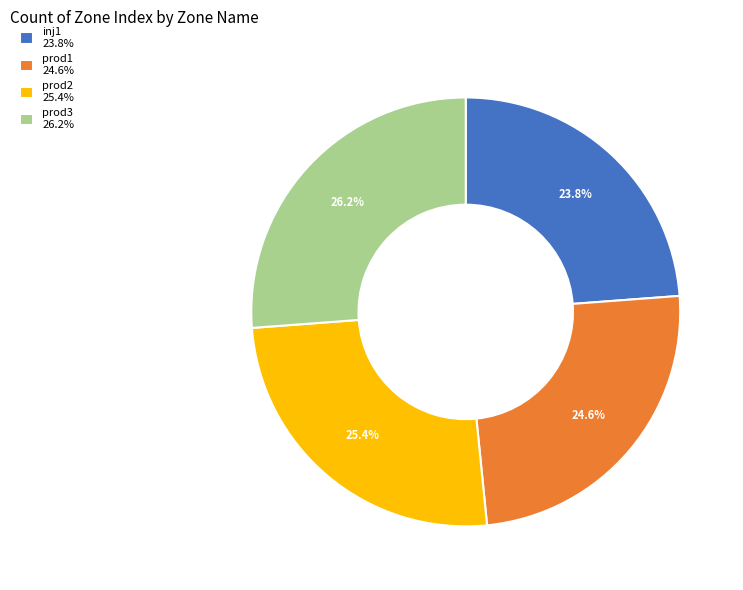

Is there any slice that represents more than half of the pie?

No